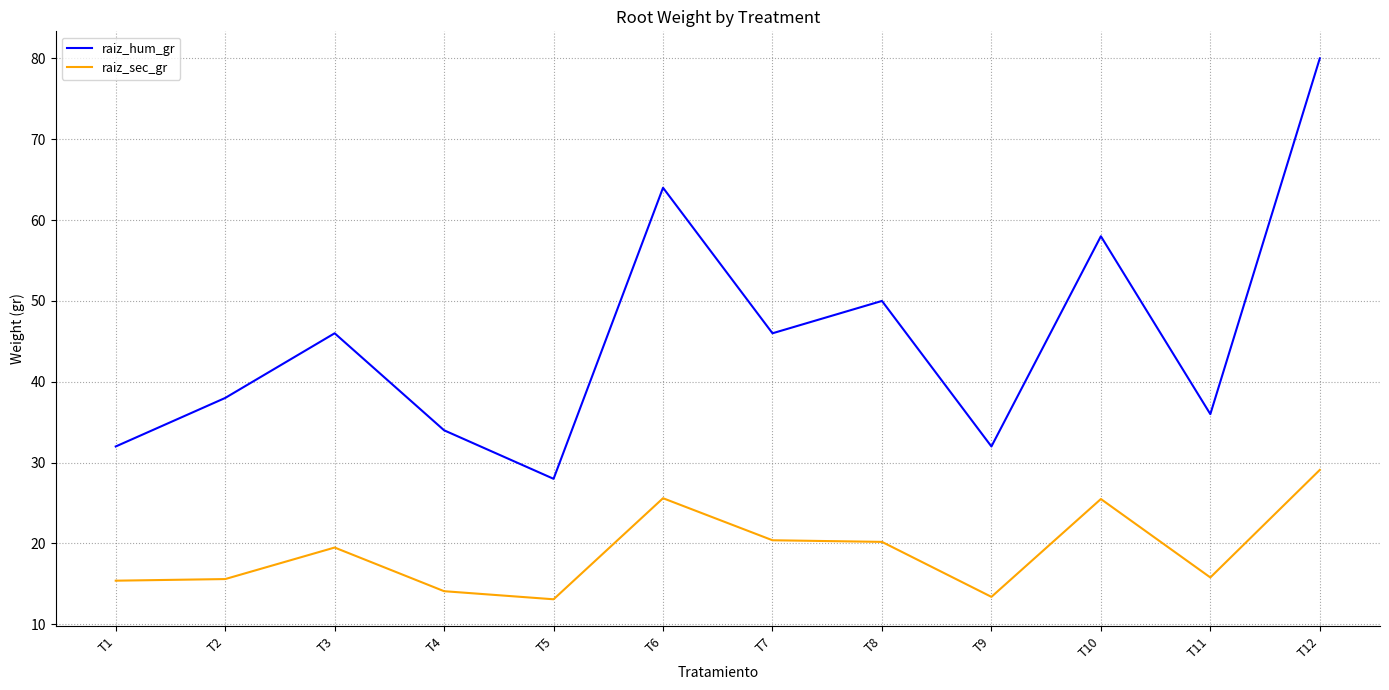

At which label does raiz_sec_gr reach its peak?

T12